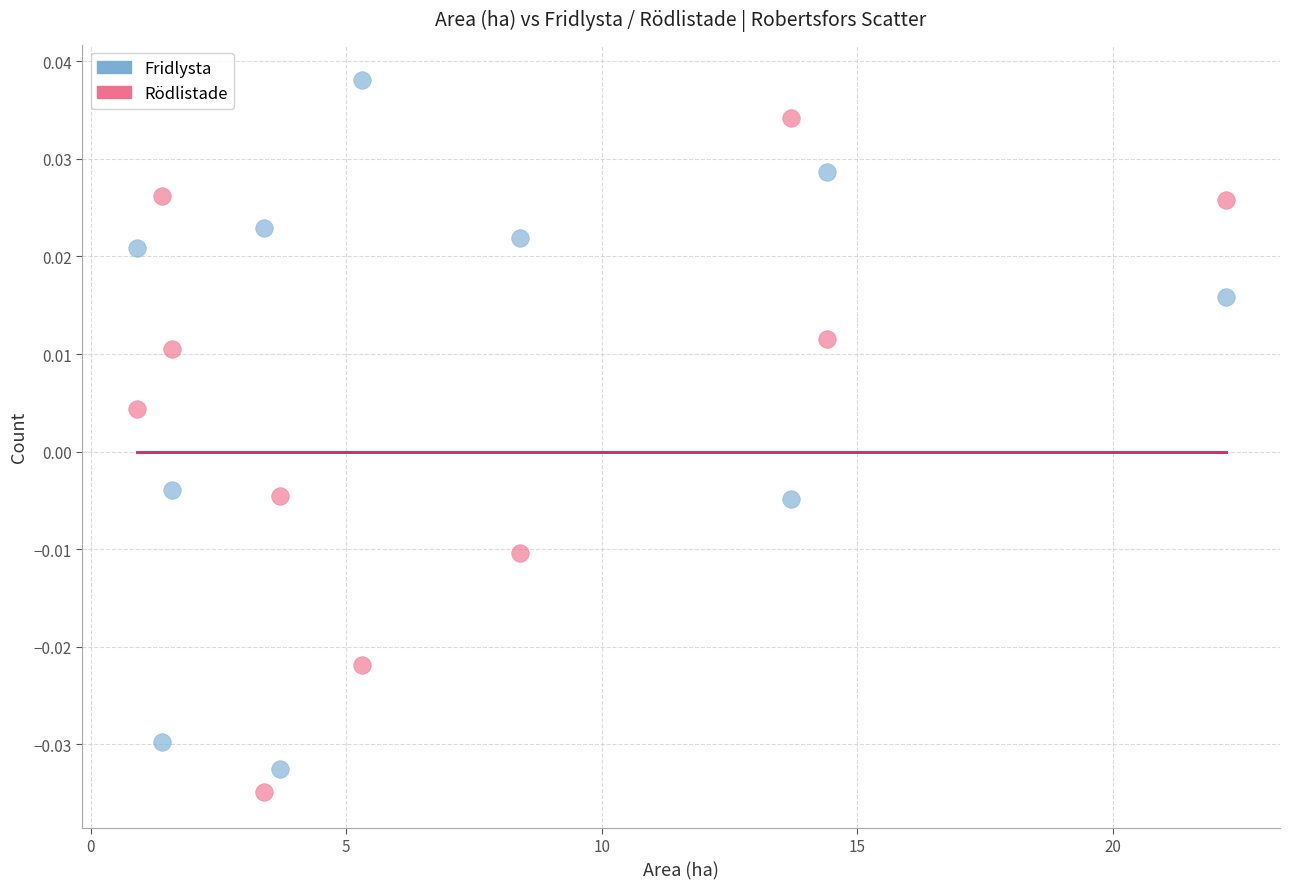

Which series has the largest Y range (max minus min)?

Fridlysta